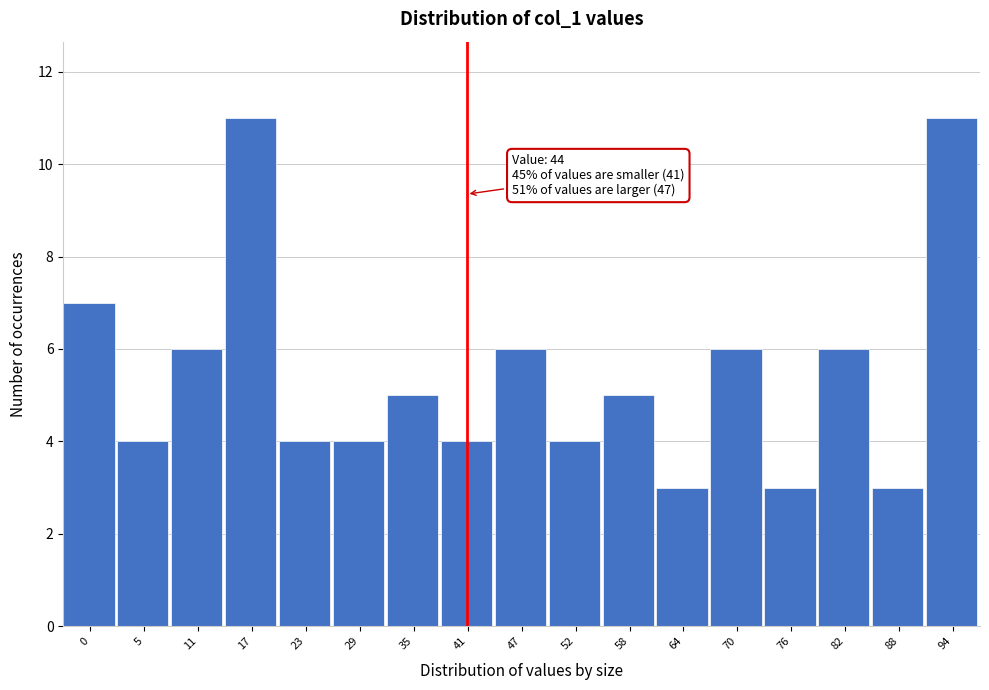

Reading left to right, extract all data points from this chart.

0=7	5=4	11=6	17=11	23=4	29=4	35=5	41=4	47=6	52=4	58=5	64=3	70=6	76=3	82=6	88=3	94=11